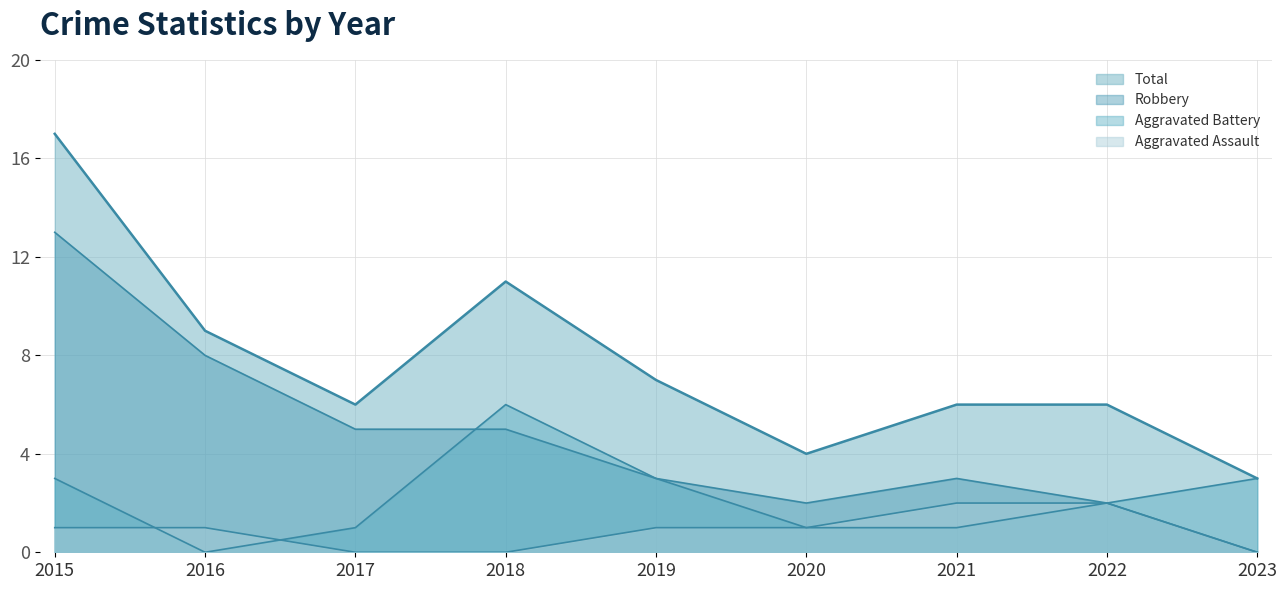

What is the value of the Robbery point at the 8th from the left?

2